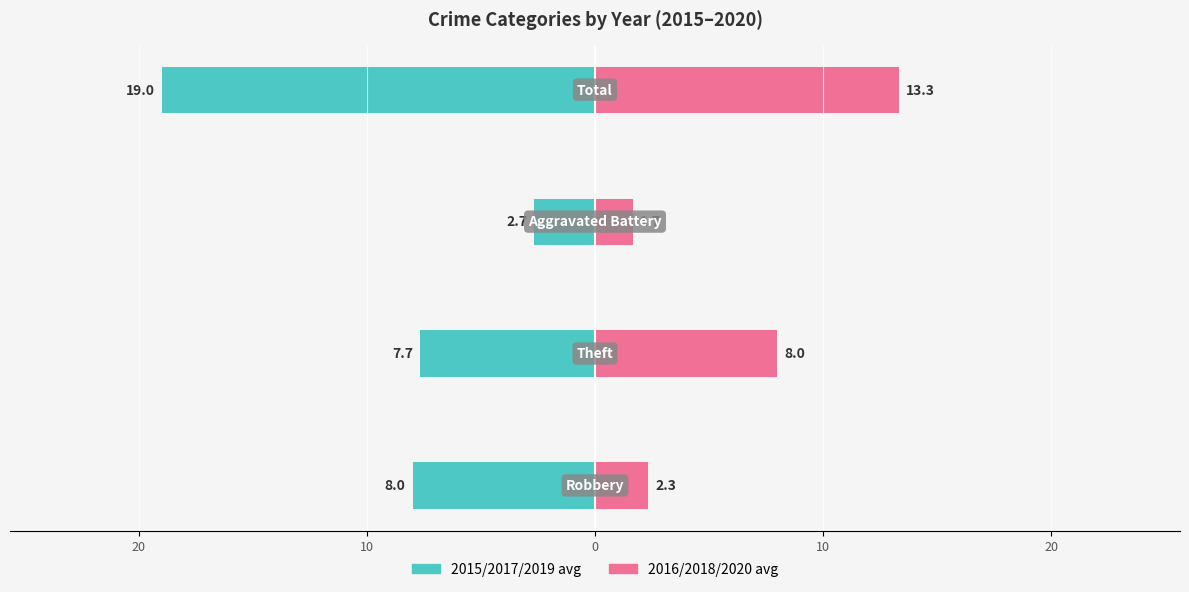

The value of 2016/2018/2020 avg at 0 is 13.3. True or false?

True